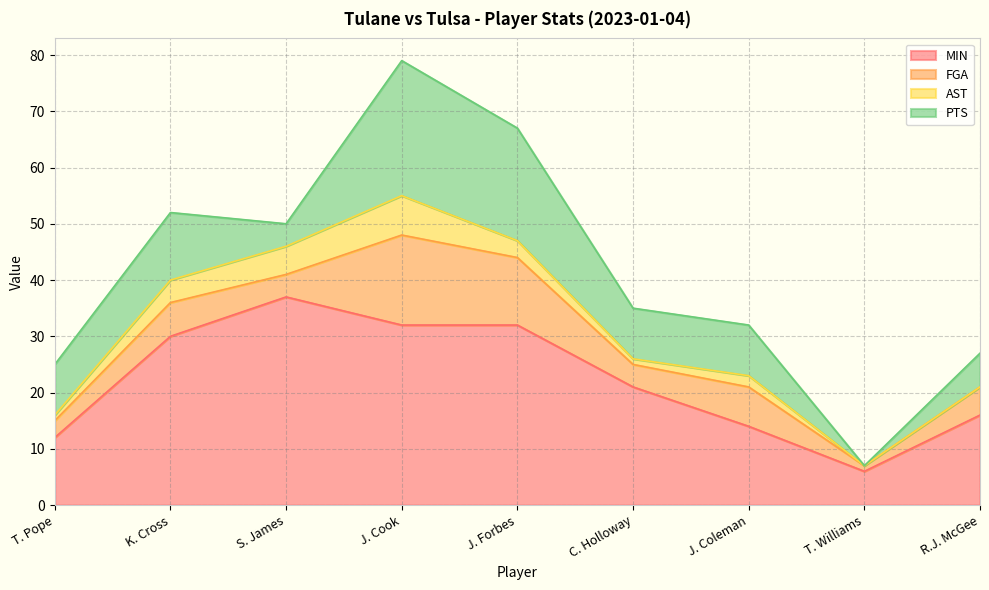

In FGA, how many points are higher than both neighbors (excluding endpoints)?

3